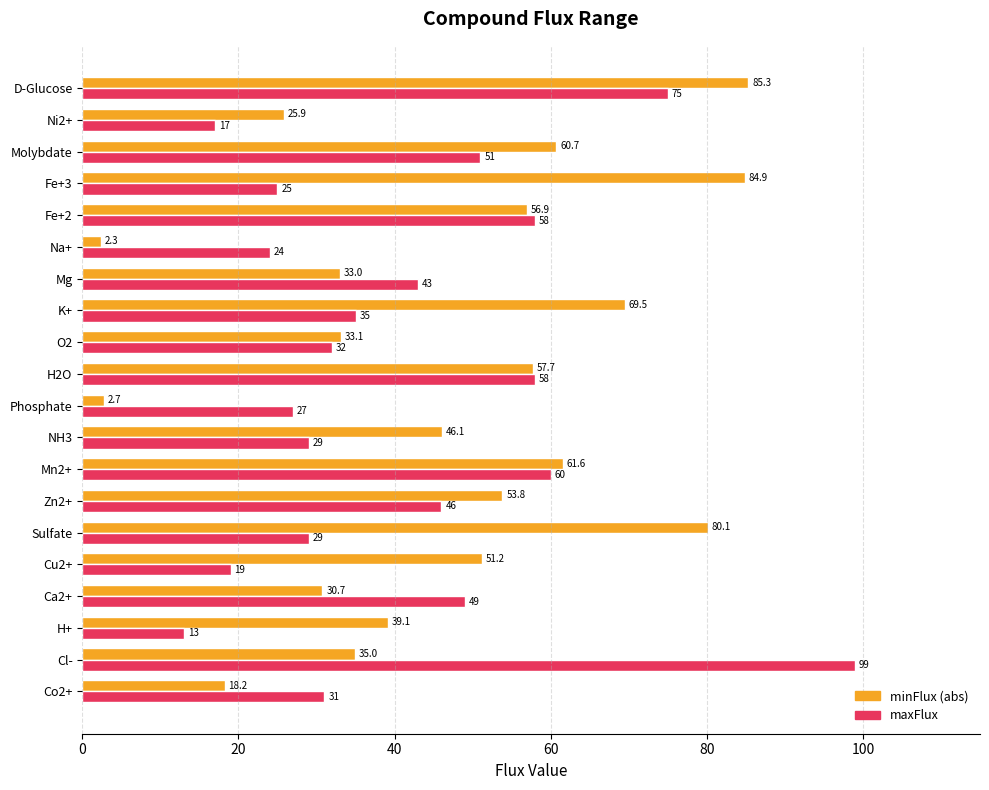

The maxFlux series shows 23.5 at Molybdate. True or false?

False